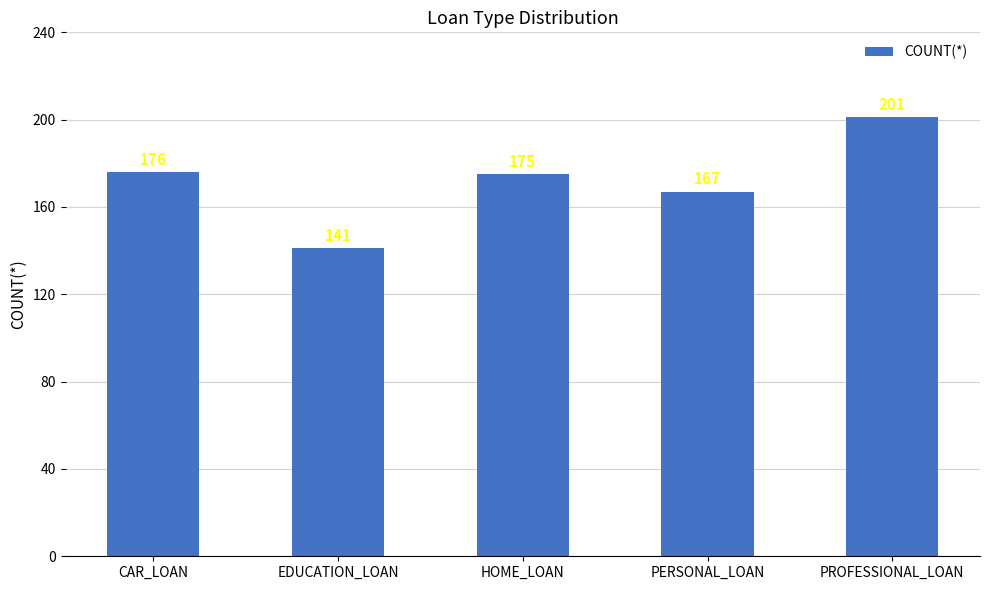

What is the label of the 3rd bar from the right?

HOME_LOAN